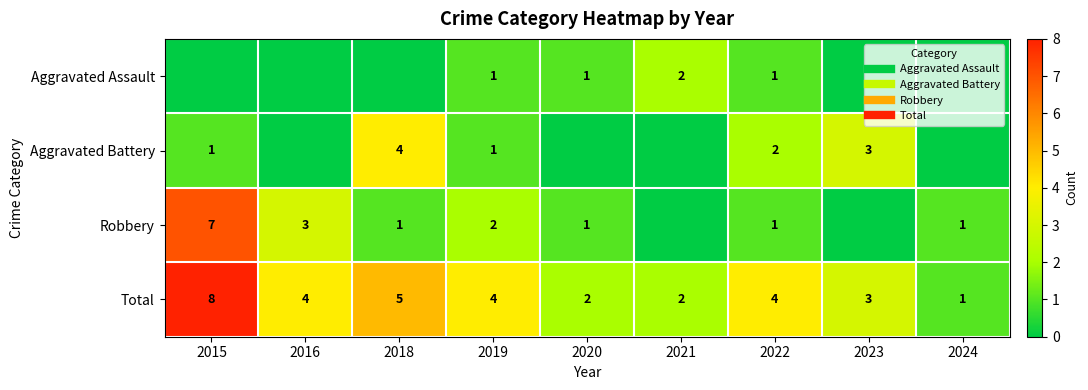

How many data points in Total are less than 4?

4